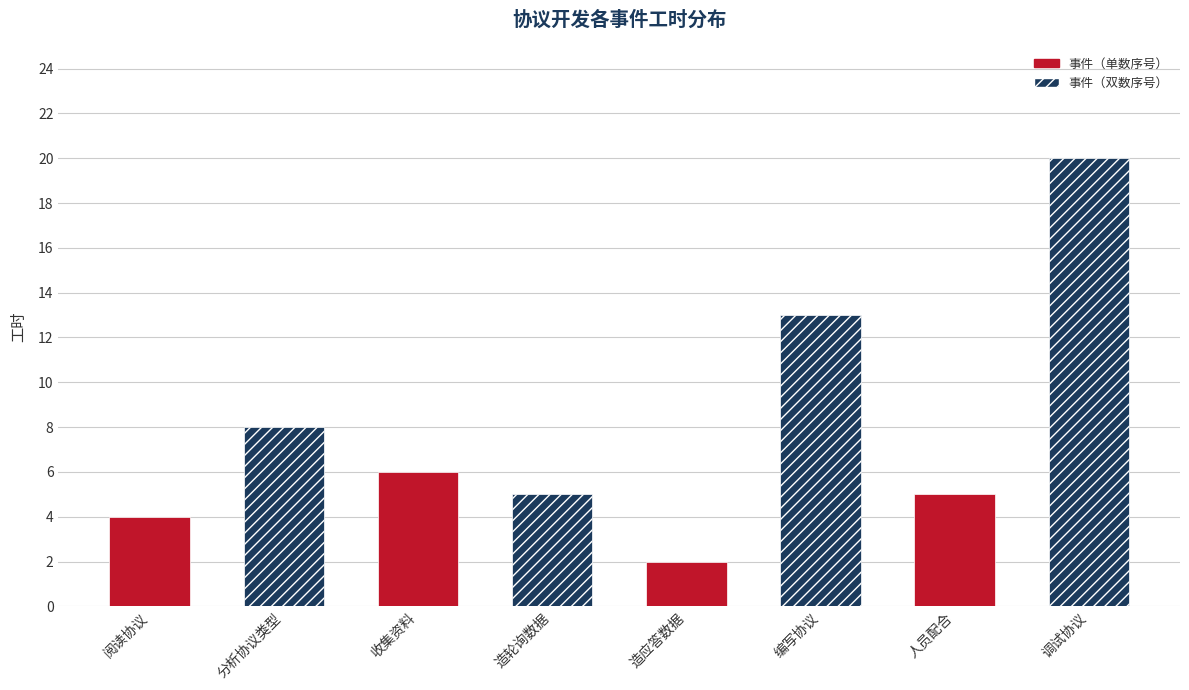

What is the value of the 3rd bar from the left?

6